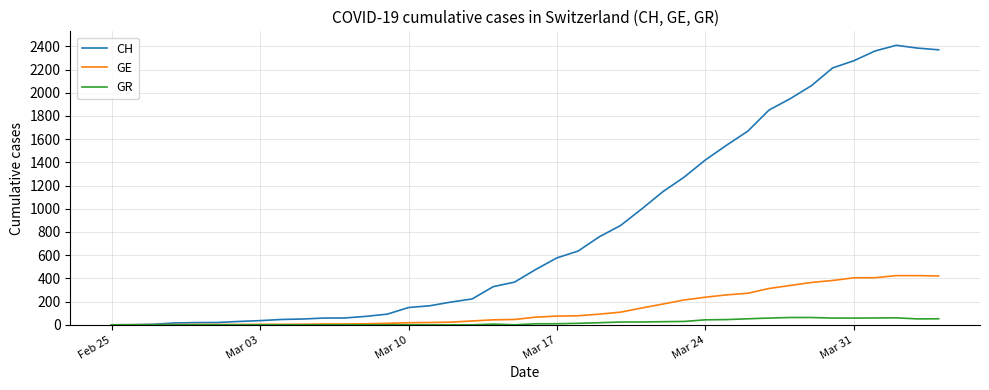

Rank the series by their maximum value, from lowest to highest.

GR, GE, CH